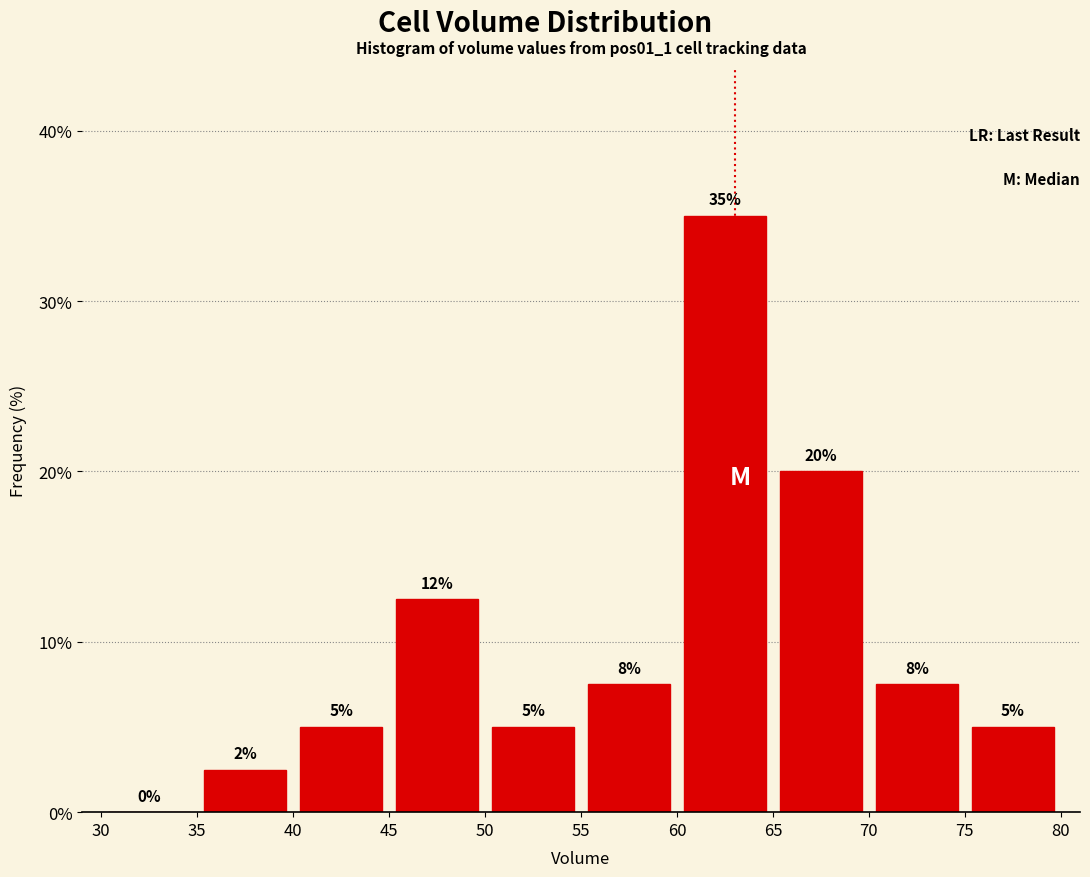

Over which range of the x-axis is the bar tallest?

60 to 65